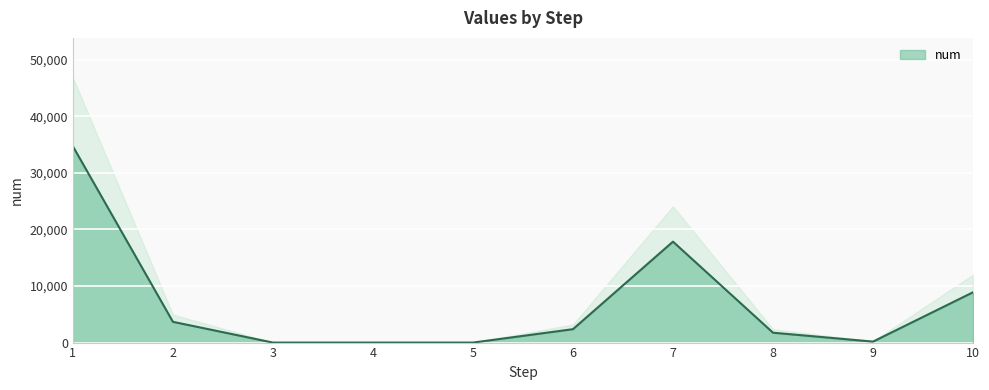

Reading left to right, transcribe all the data shown in this chart.

34677	3668	0	0	0	2368	17836	1746	172	8887